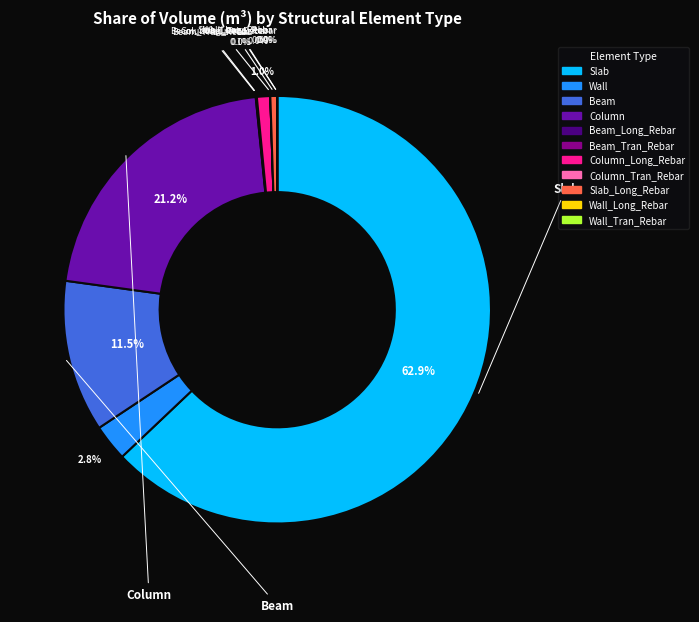

Is it true that Column_Tran_Rebar is 11% of the pie?

False